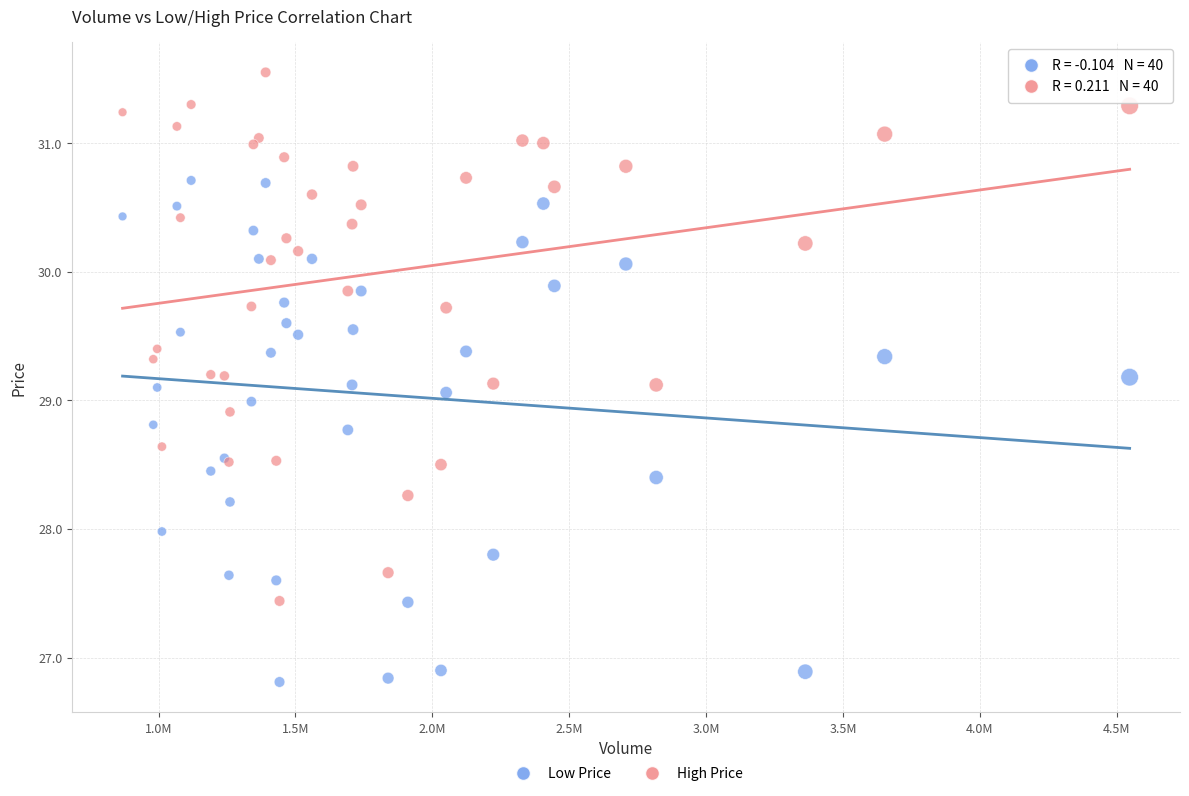

Which series reaches the maximum Y coordinate?

High Price